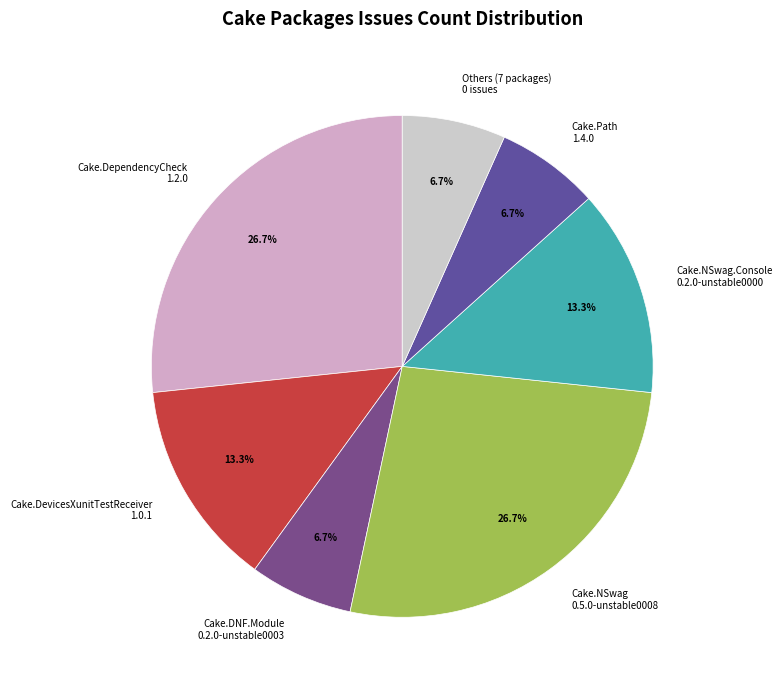

Do Cake.DevicesXunitTestReceiver 1.0.1 and Cake.DependencyCheck 1.2.0 together represent more than half of the pie?

No